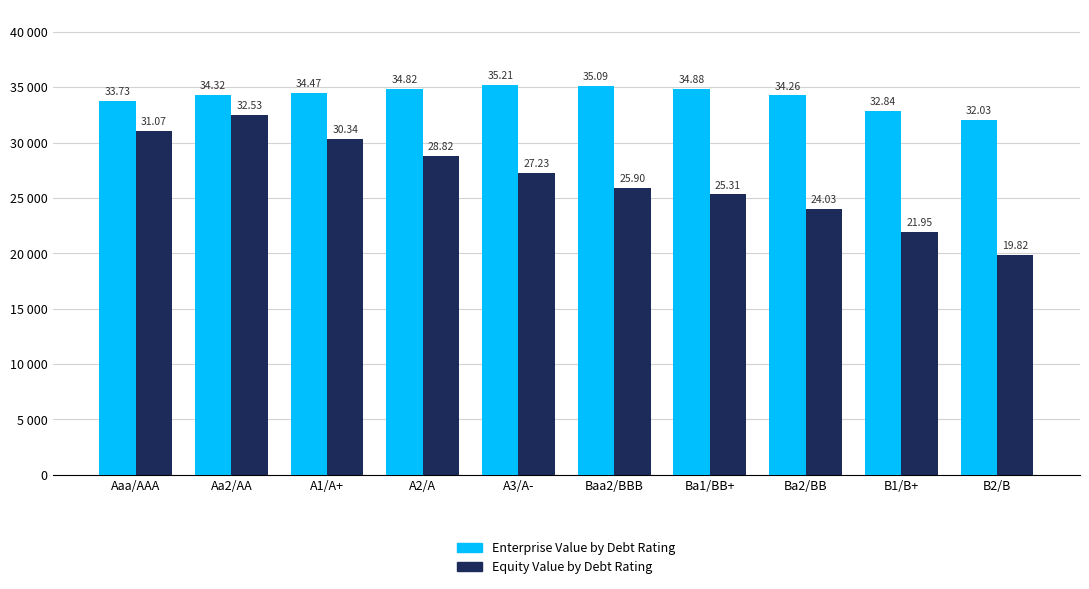

What is the total value across all series at Aa2/AA?

66.8